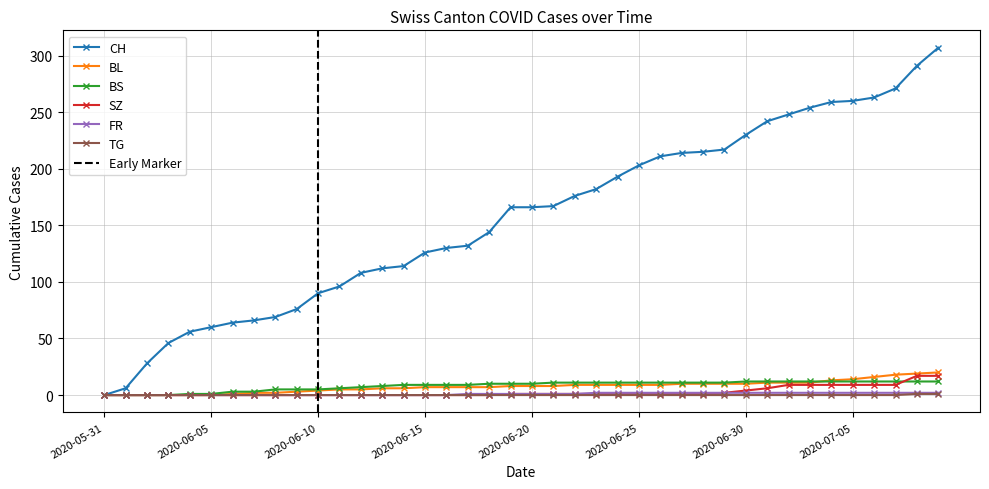

Reading right to left, transcribe all the data shown in this chart.

CH: 307	291	271	263	260	259	254	248	242	230	217	215	214	211	203	193	182	176	167	166	166	144	132	130	126	114	112	108	96	90	76	69	66	64	60	56	46	28	6	0
BL: 20	19	18	16	14	13	11	11	11	10	10	10	10	9	9	9	9	9	8	8	8	7	7	7	7	6	6	5	5	4	3	2	2	1	0	0	0	0	0	0
BS: 12	12	12	12	12	12	12	12	12	12	11	11	11	11	11	11	11	11	11	10	10	10	9	9	9	9	8	7	6	5	5	5	3	3	1	1	0	0	0	0
SZ: 17	17	9	9	9	9	9	9	6	4	2	1	1	1	1	1	1	1	1	1	1	0	0	0	0	0	0	0	0	0	0	0	0	0	0	0	0	0	0	0
FR: 2	2	2	2	2	2	2	2	2	2	2	2	2	2	2	2	2	1	1	1	1	1	1	0	0	0	0	0	0	0	0	0	0	0	0	0	0	0	0	0
TG: 1	1	0	0	0	0	0	0	0	0	0	0	0	0	0	0	0	0	0	0	0	0	0	0	0	0	0	0	0	0	0	0	0	0	0	0	0	0	0	0